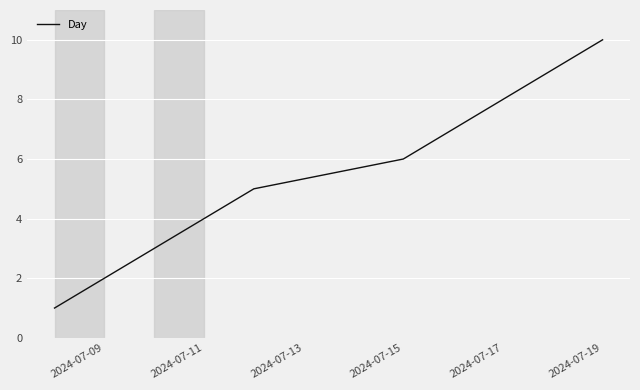

What is the difference between the maximum and minimum values?

9